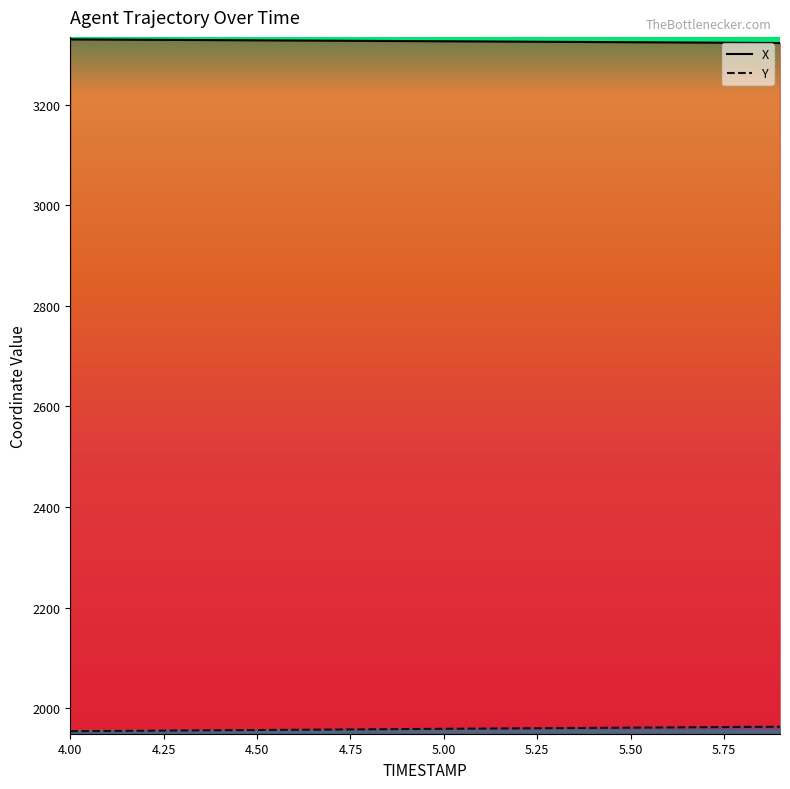

Which series changed the most between 4.3 and 4.9?

Y